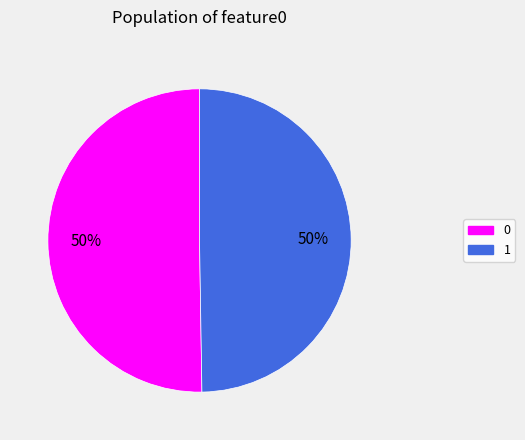

To the nearest percent, what is the average slice percentage?

50%